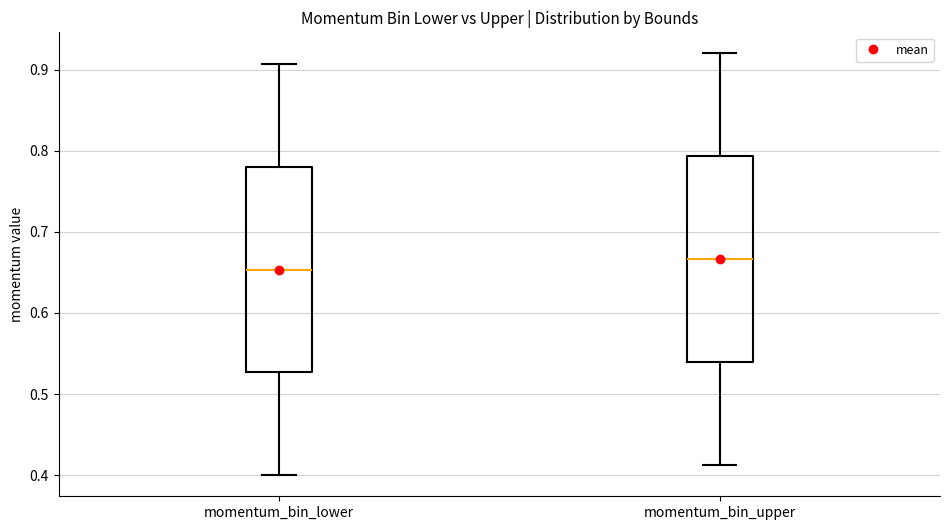

Where does the upper whisker of the box for momentum_bin_upper end on the y-axis? The values are not printed on the chart, so give them approximately, as read against the axis.

0.92